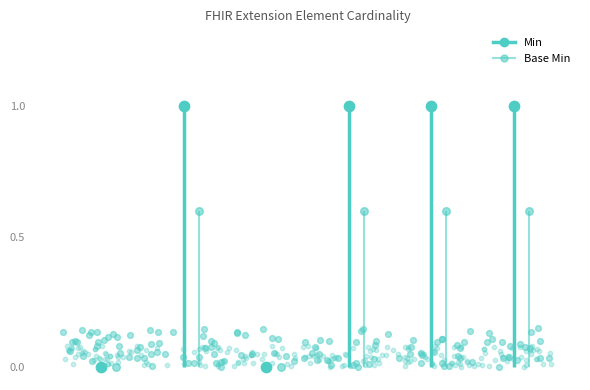

What is the total value across all series at Extension.url?

2